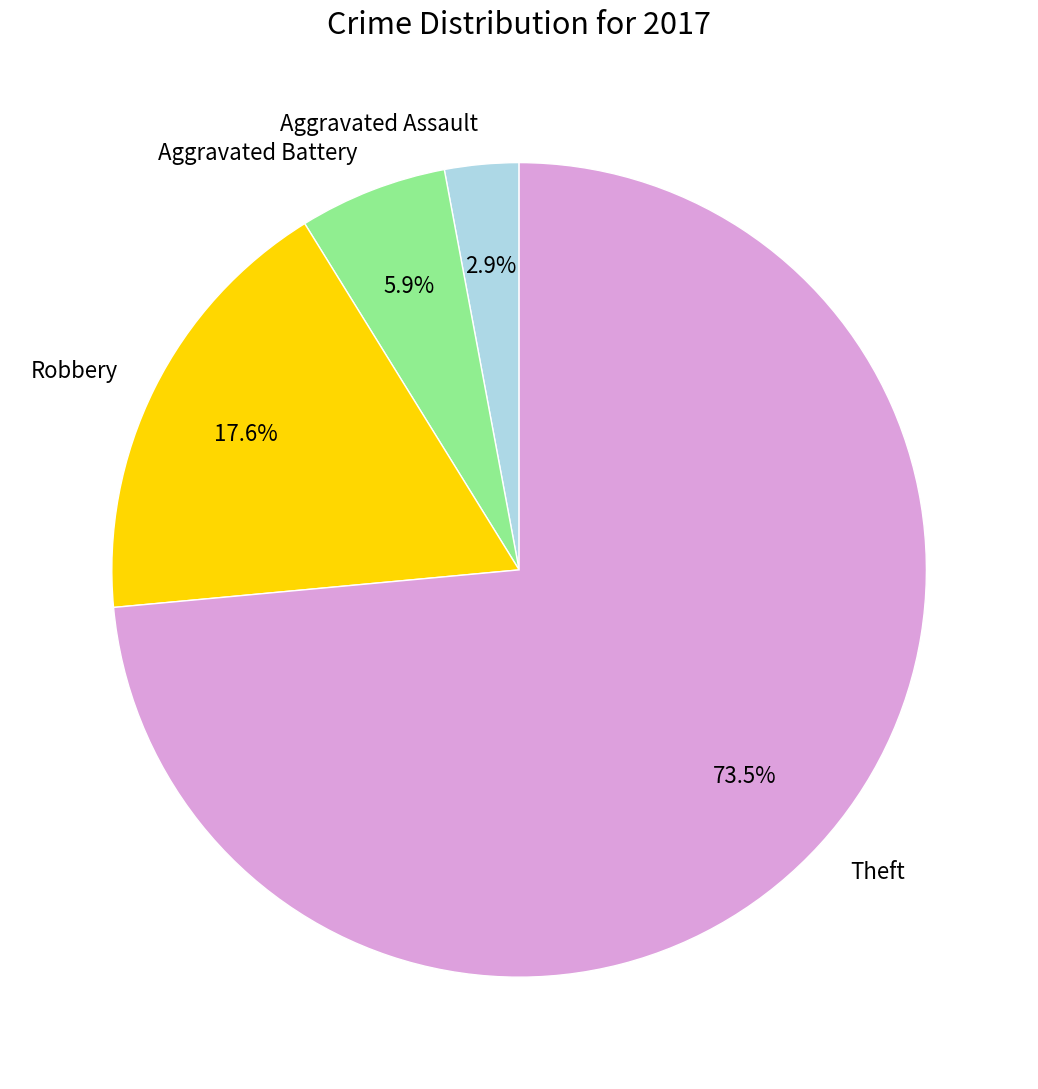

Which category has the smallest portion of the pie?

Aggravated Assault